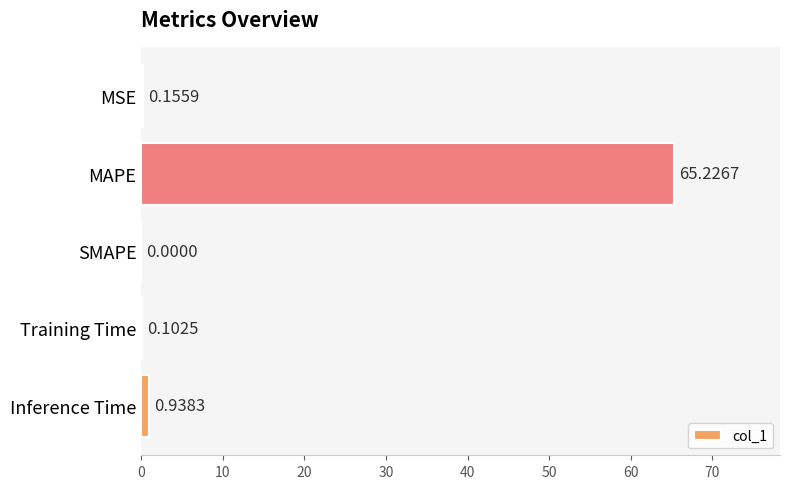

At which label is the value closest to 32?

Inference Time